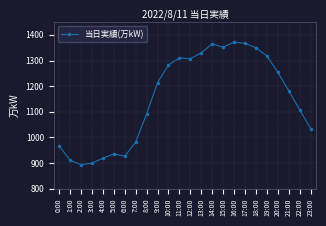

What is the change in value from 6:00 to 16:00?

+445